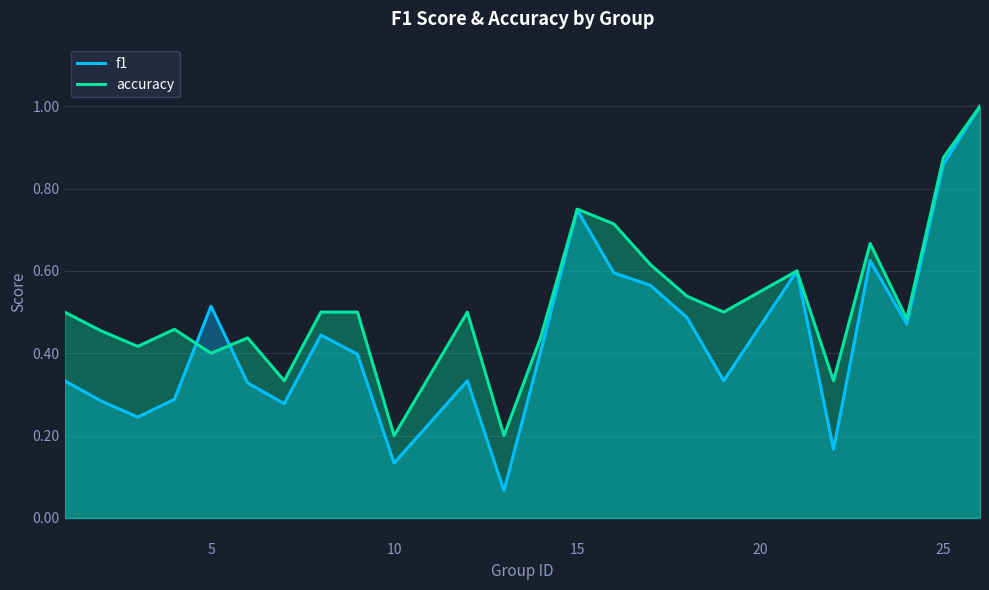

Rank the series by their average value, from lowest to highest.

f1, accuracy